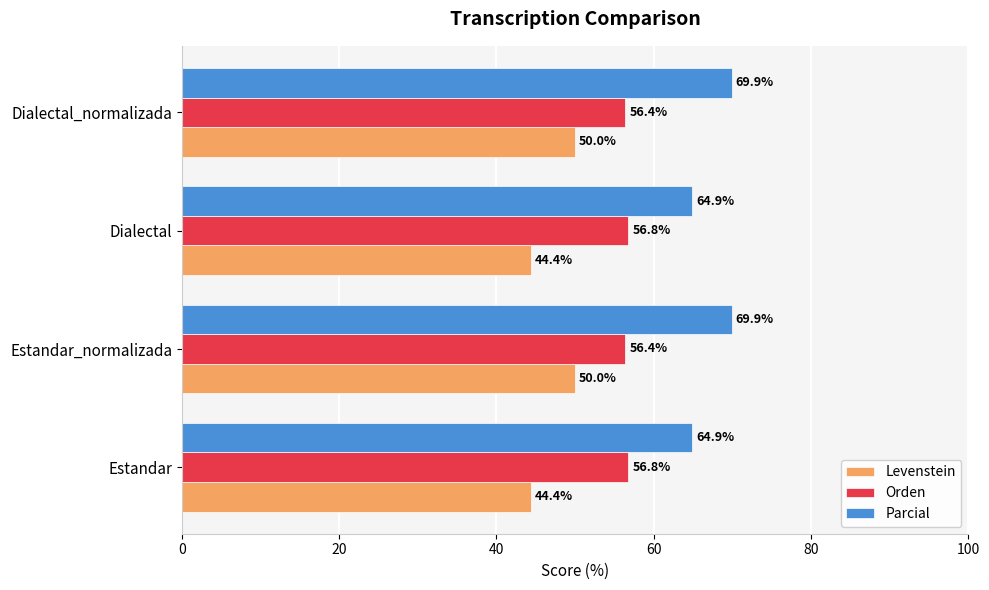

Rank the series by their maximum value, from lowest to highest.

Levenstein, Orden, Parcial